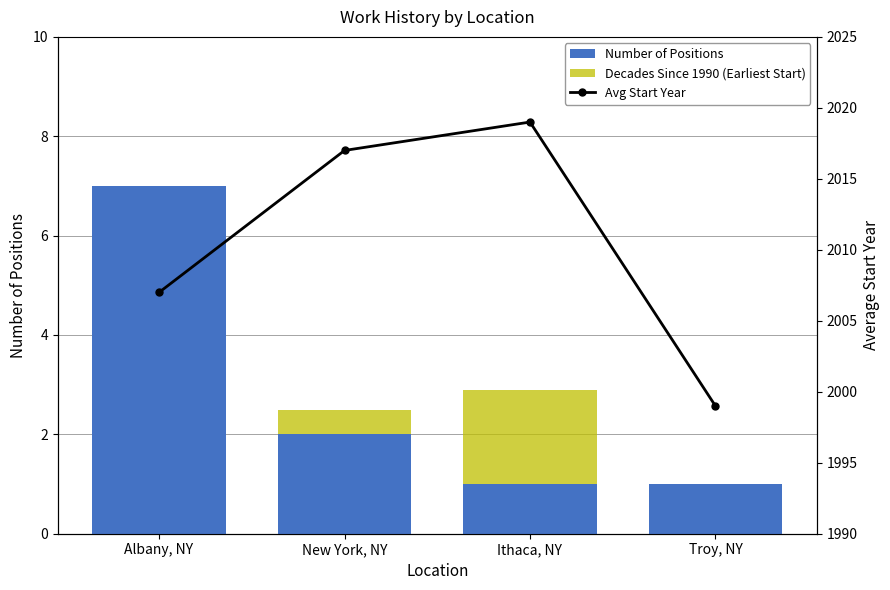

Which series has the widest spread of values?

Avg Start Year